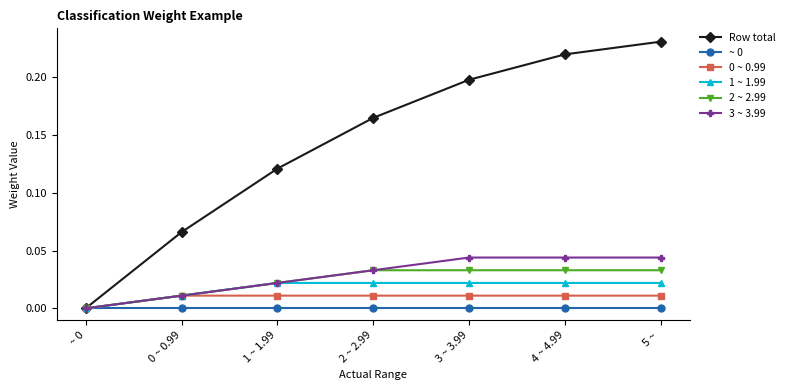

How many 1 ~ 1.99 values are between 0 and 1?

7